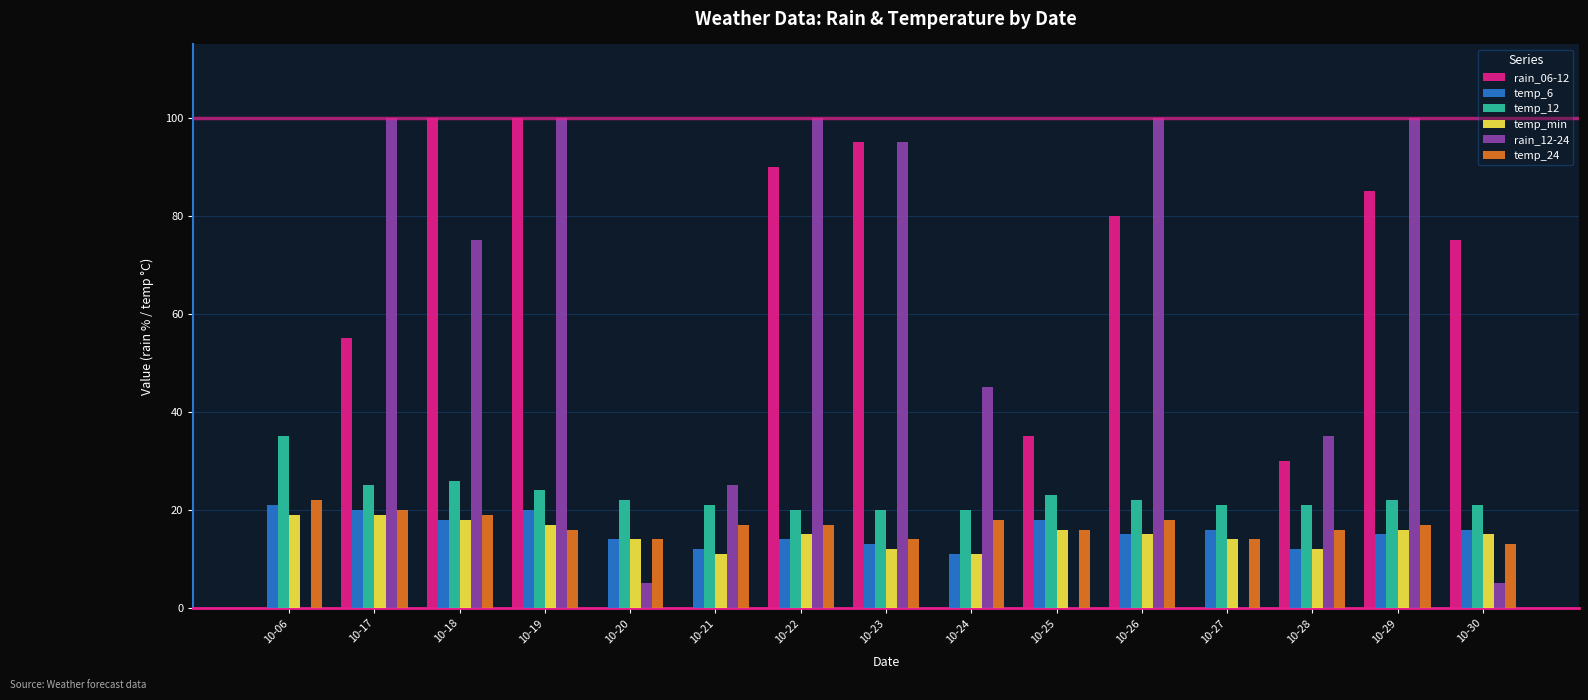

Is the value of temp_6 at 10-28 greater than the value of temp_24 at 10-28?

No